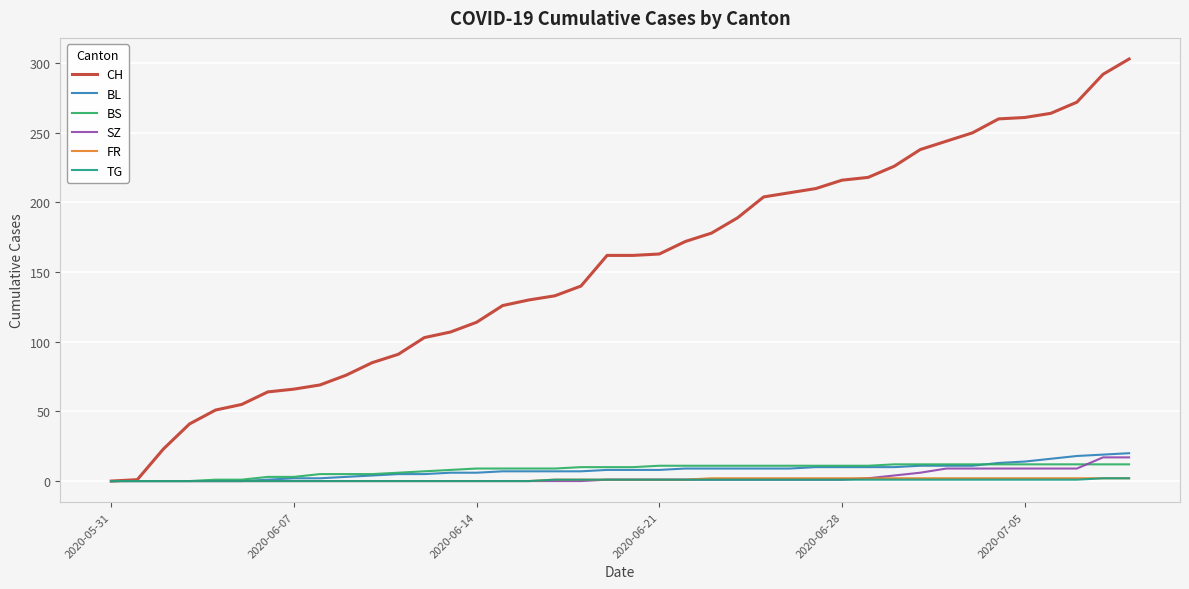

Which series has the largest total across all categories?

CH